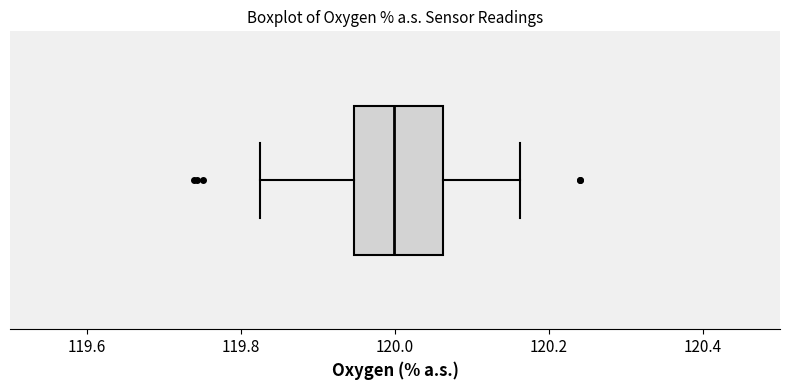

Where is the left edge of the box on the x-axis? The values are not printed on the chart, so give them approximately, as read against the axis.

119.94